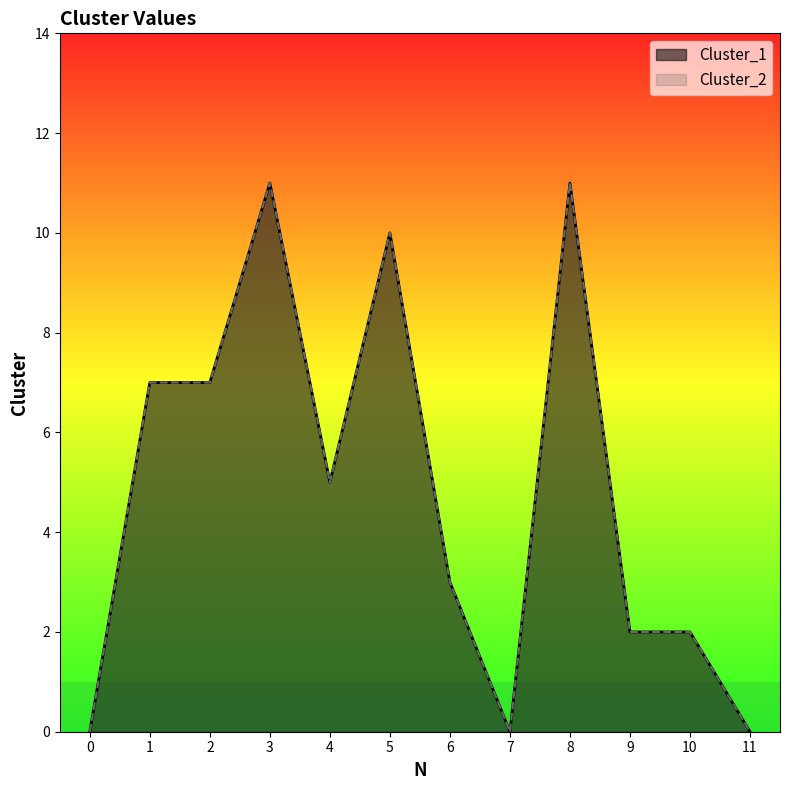

True or false: Cluster_2 and Cluster_1 cross at least once.

False